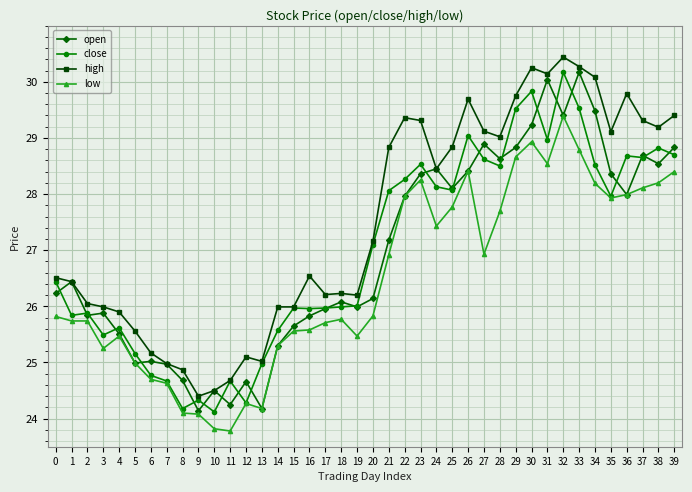

Read the close value at 22.

28.3